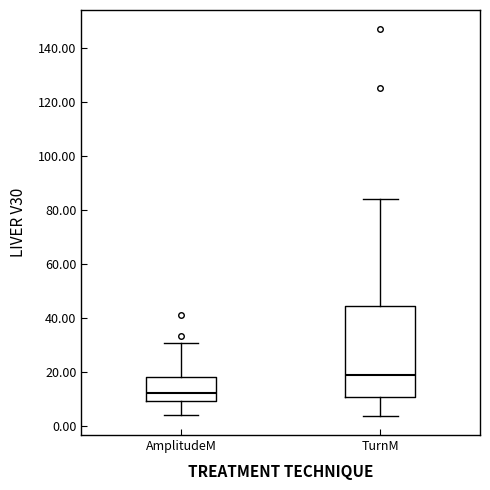

Where does the upper whisker of the box for AmplitudeM end on the y-axis? The values are not printed on the chart, so give them approximately, as read against the axis.

30